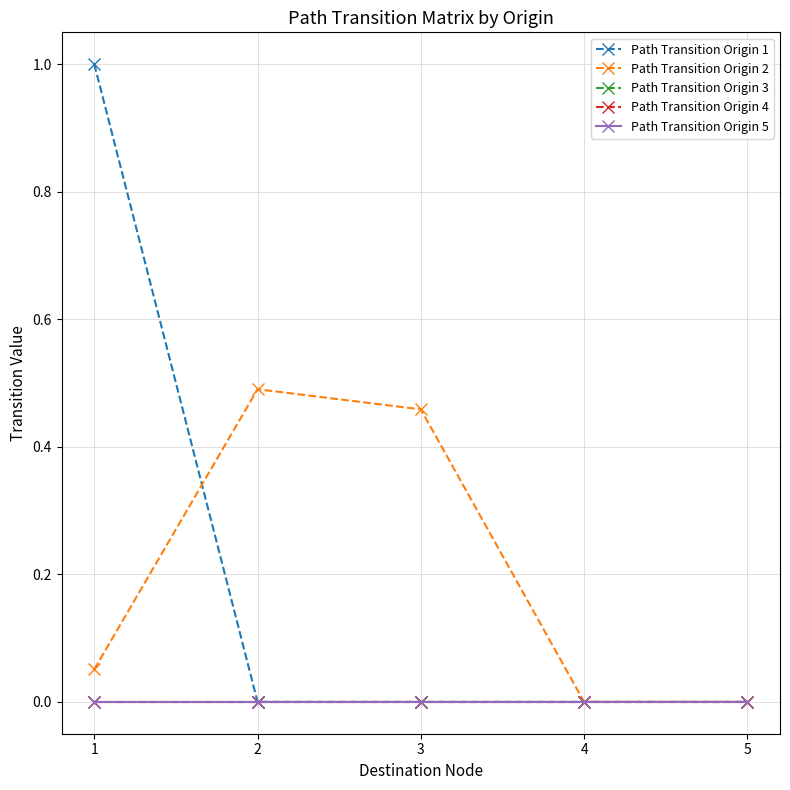

Which category has the lowest value across all series?

2